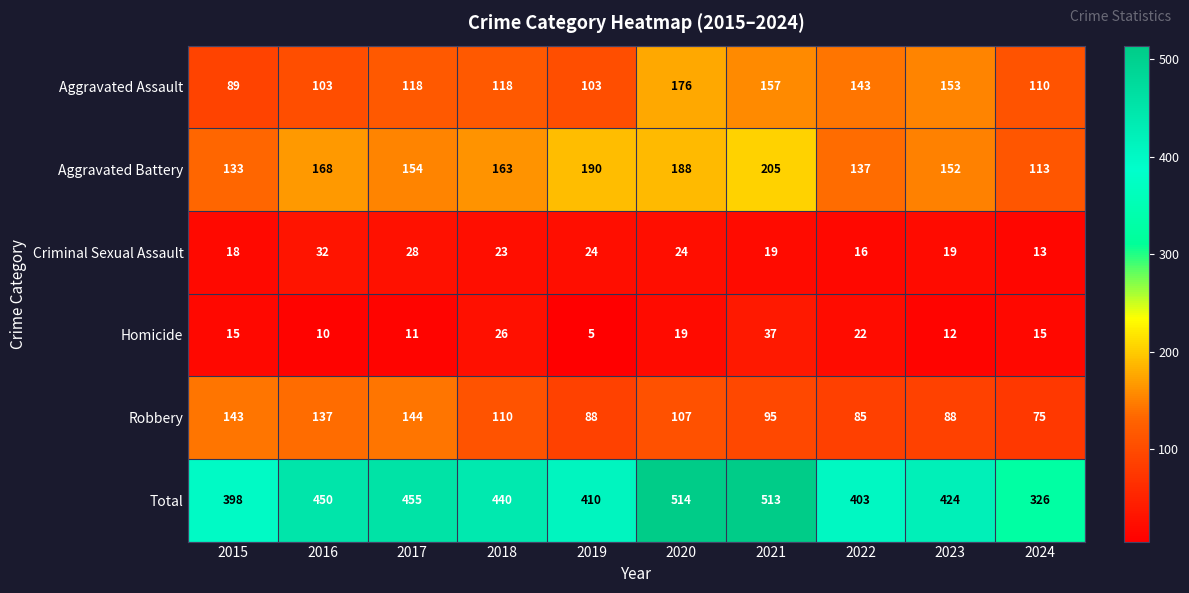

Which category has the highest value across all series?

2020